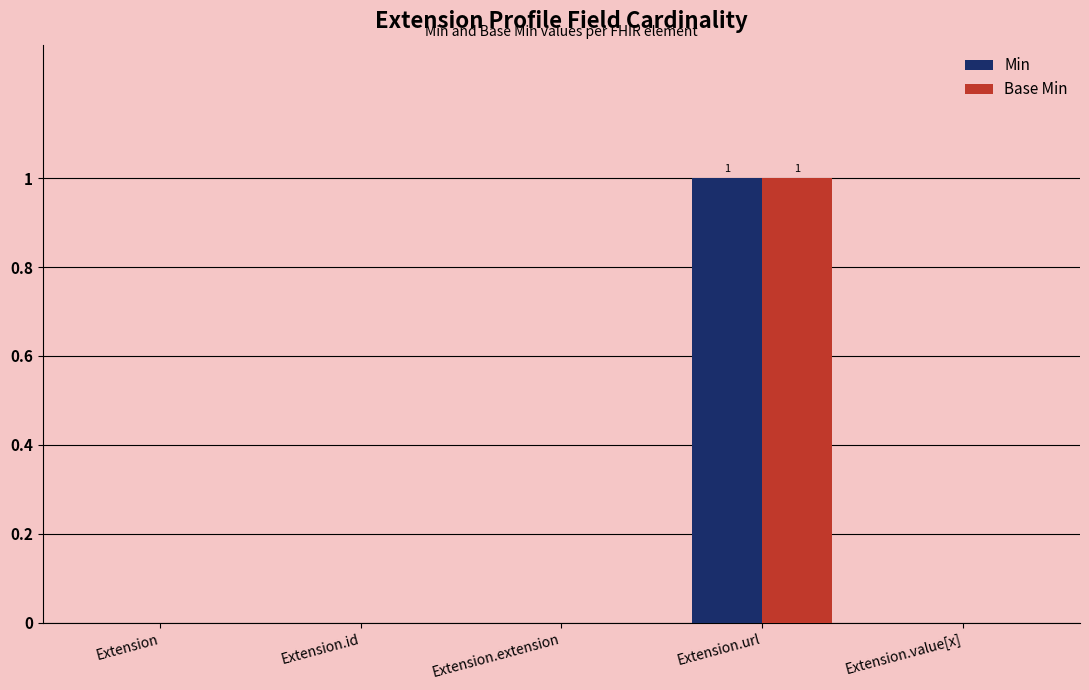

How many groups of bars are there?

5